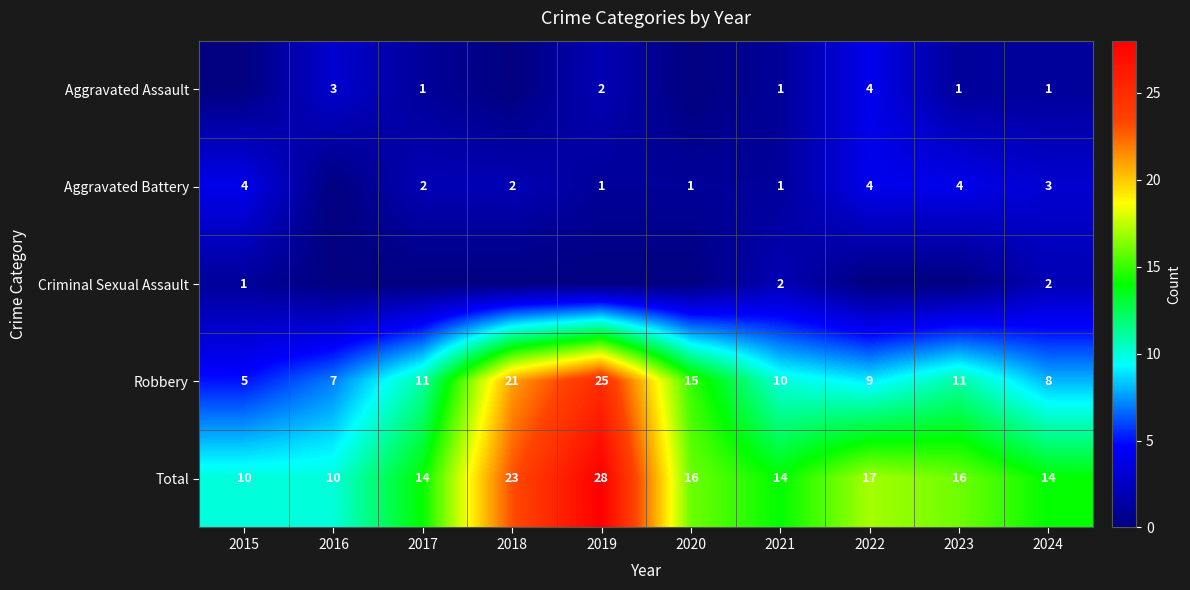

At 2024, list the series in order from smallest to largest.

Aggravated Assault, Criminal Sexual Assault, Aggravated Battery, Robbery, Total